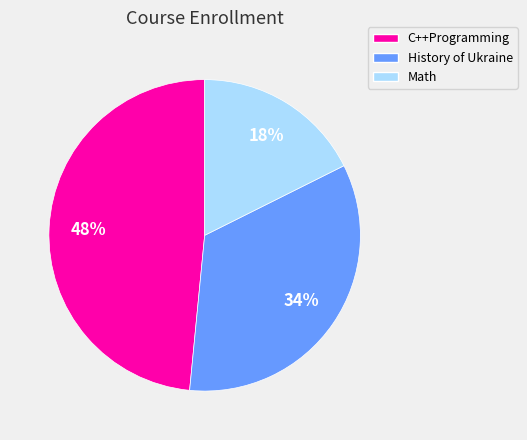

Is Math the majority of the pie?

No